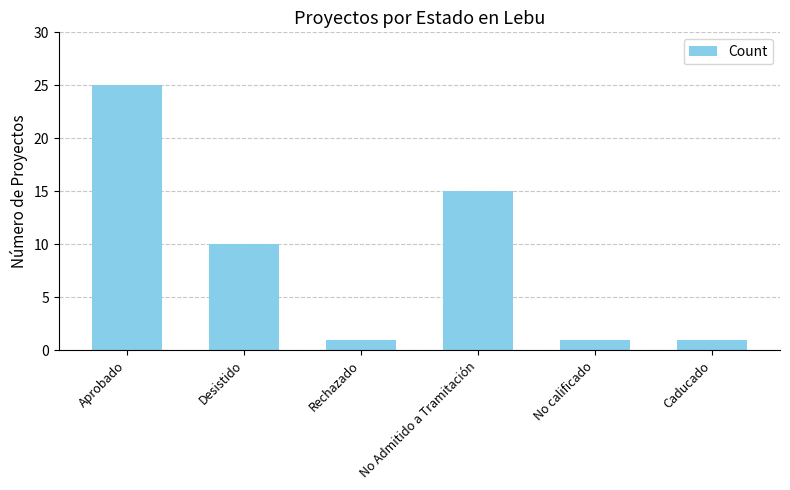

Is it true that the value at Desistido is 2?

False